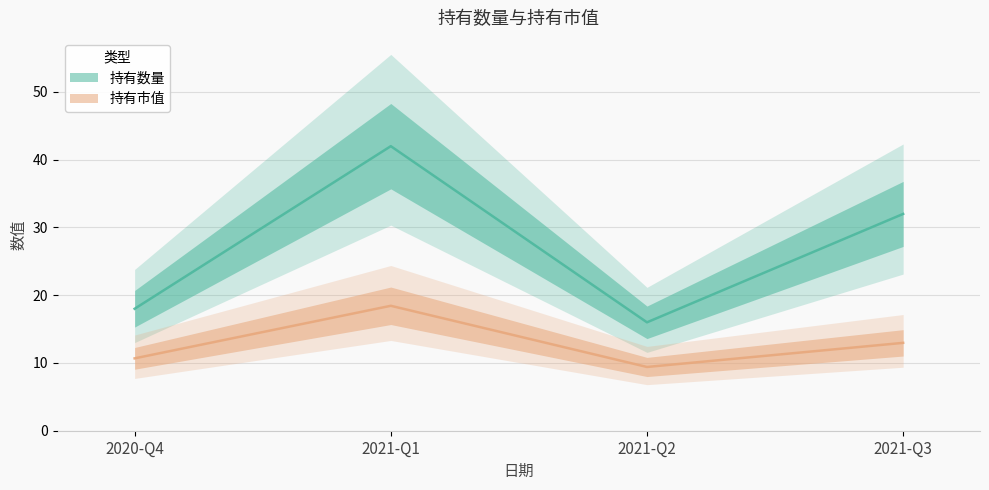

What is the sum of the 持有市值 values at 2021-Q3 and 2021-Q1?

31.4